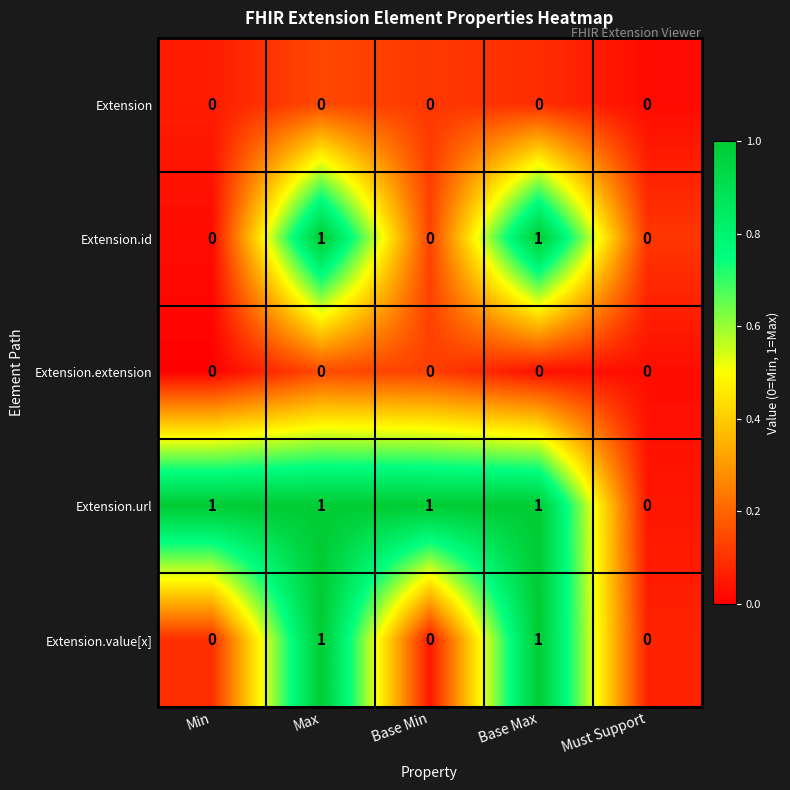

How many categories are shown in the chart?

5